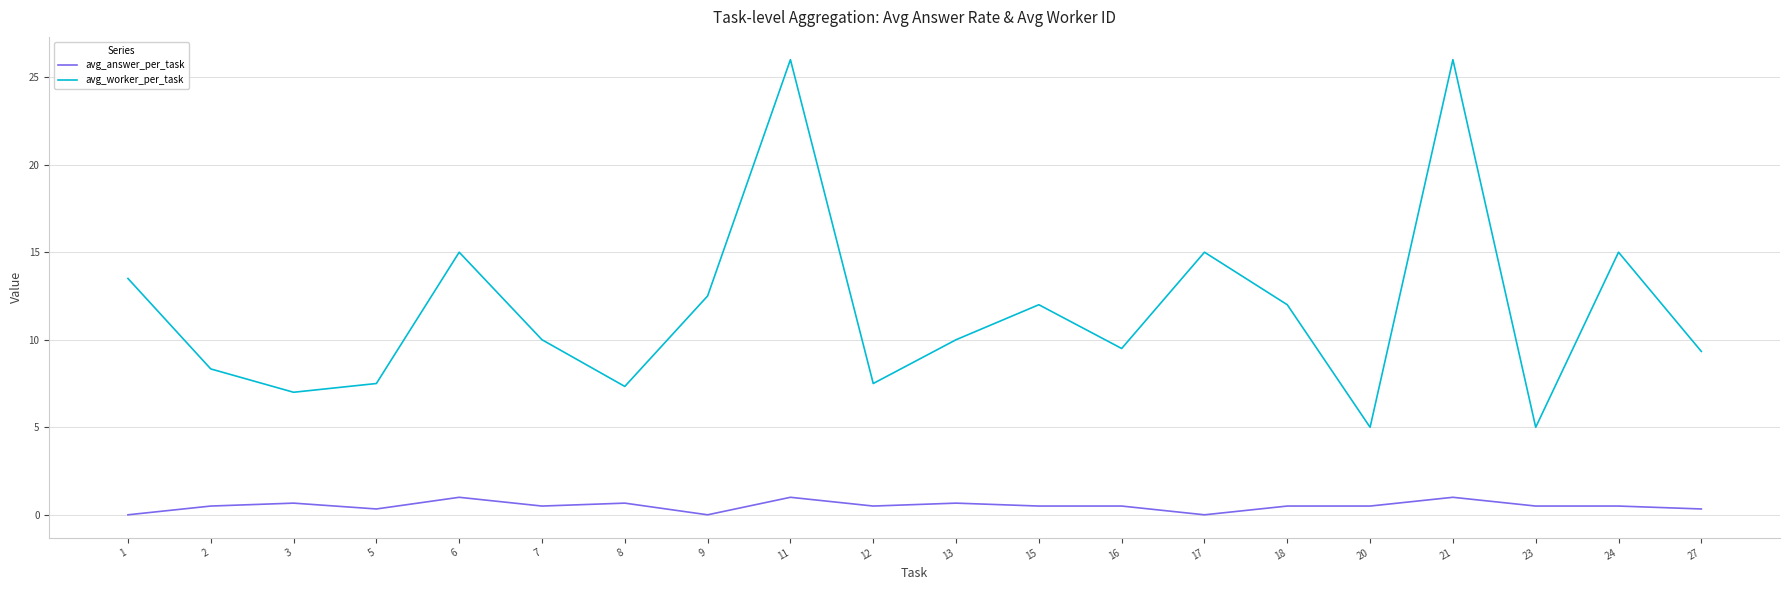

List the series in order of their peak value, lowest first.

avg_answer_per_task, avg_worker_per_task